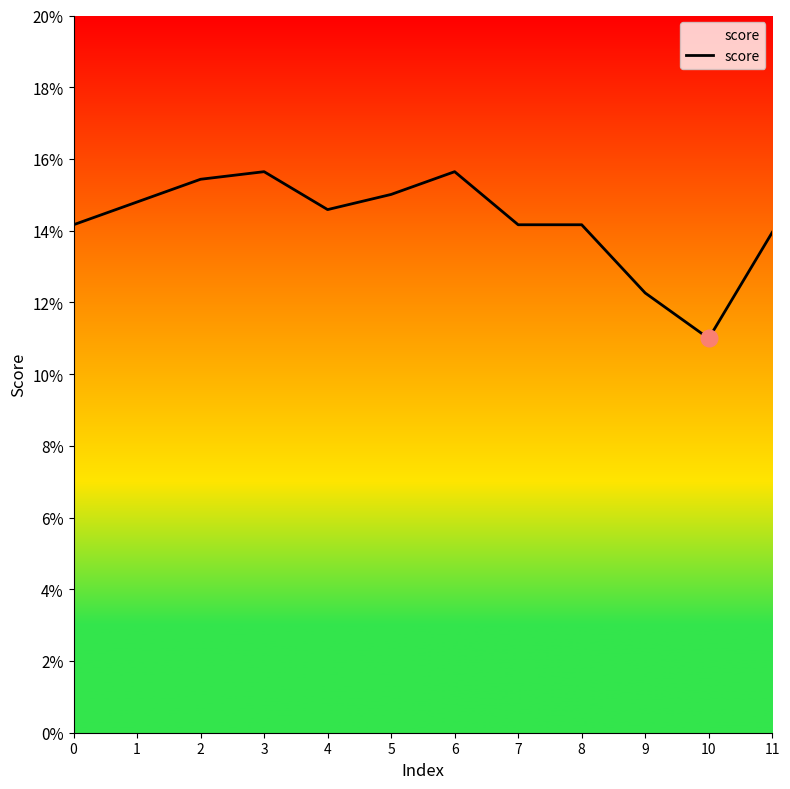

Does the chart have visible grid lines?

No